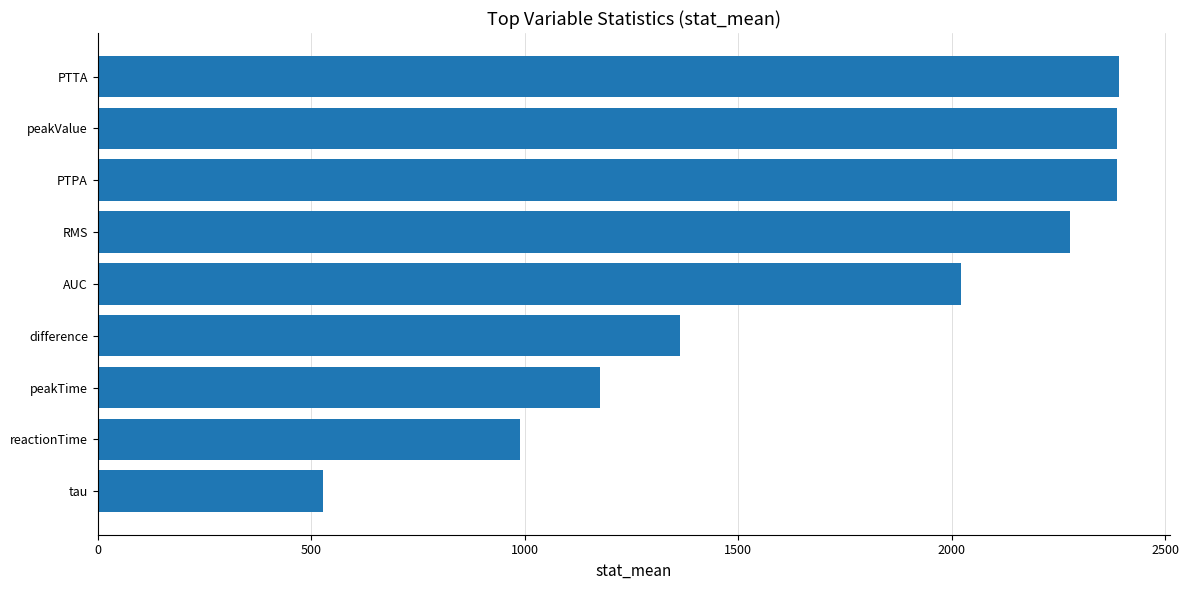

How many distinct data groups are displayed?

1